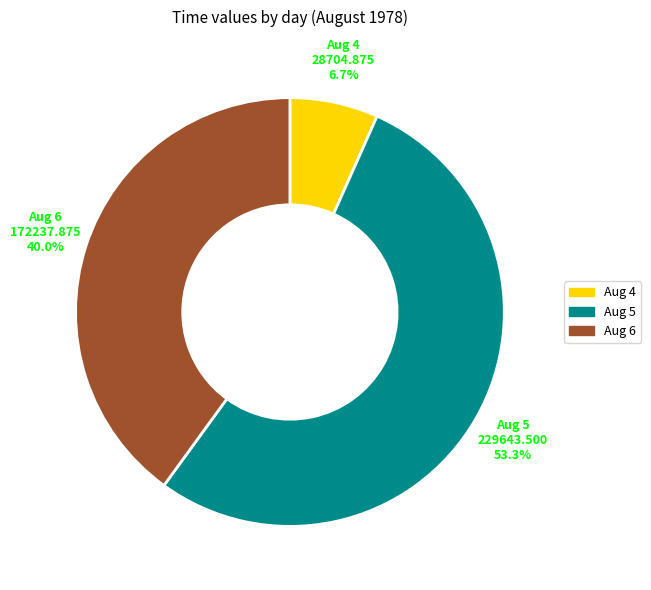

Does any single category account for the majority?

Yes